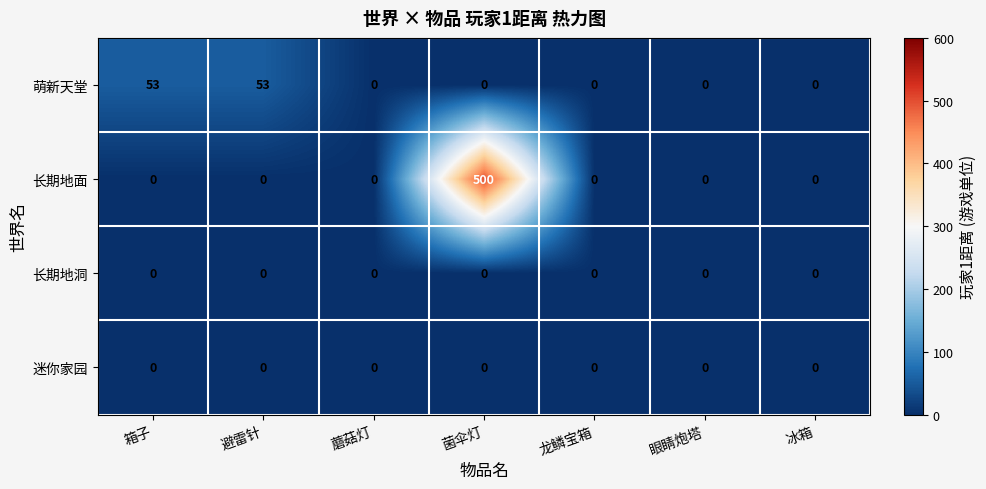

Reading left to right, transcribe all the data shown in this chart.

萌新天堂: 53	53	0	0	0	0	0
长期地面: 0	0	0	500	0	0	0
长期地洞: 0	0	0	0	0	0	0
迷你家园: 0	0	0	0	0	0	0